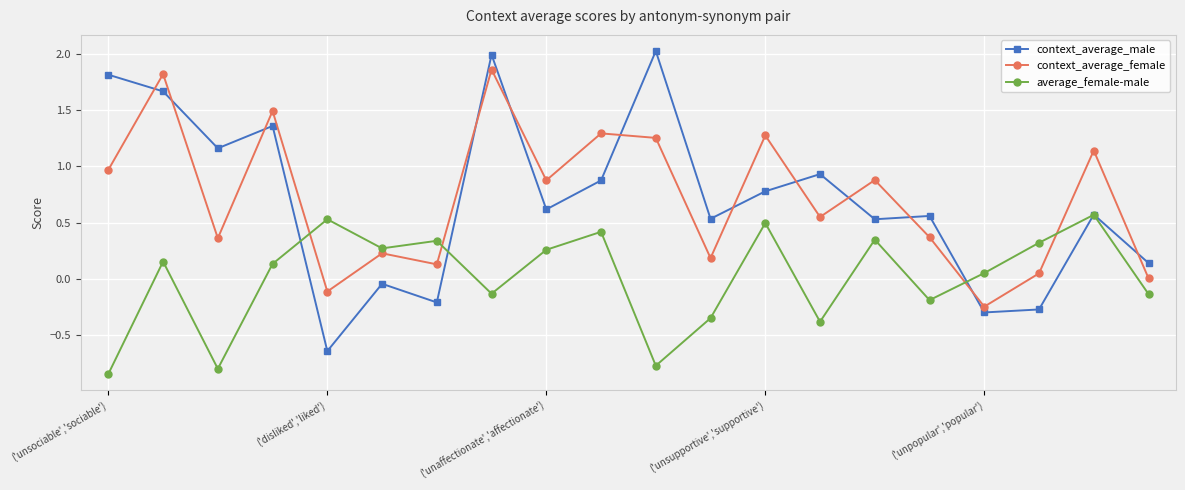

In average_female-male, how many points are lower than both neighbors (excluding endpoints)?

6